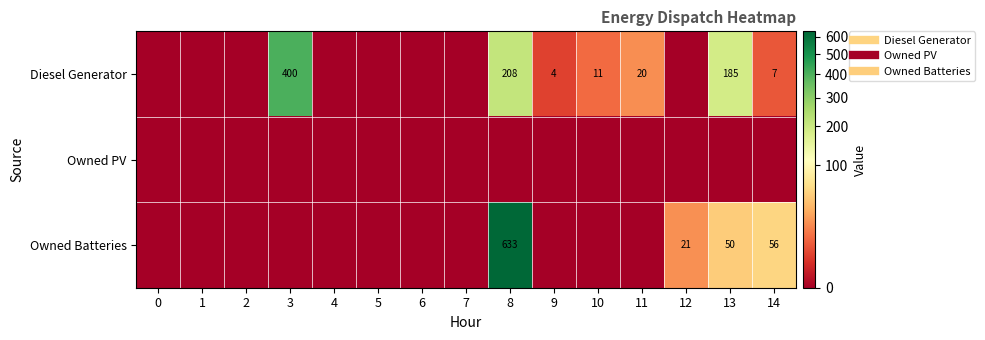

Is the value of Owned PV at 8 greater than the value of Owned Batteries at 8?

No